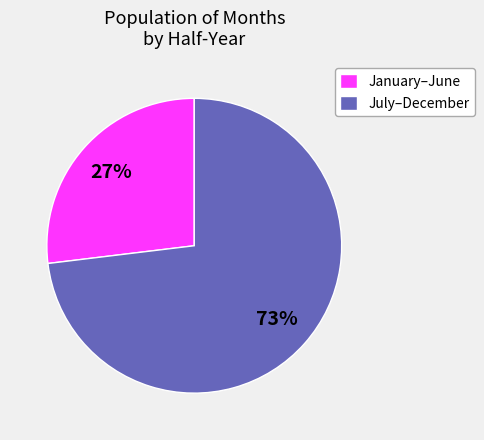

What is the ratio of the value at July–December to the value at January–June?

2.7